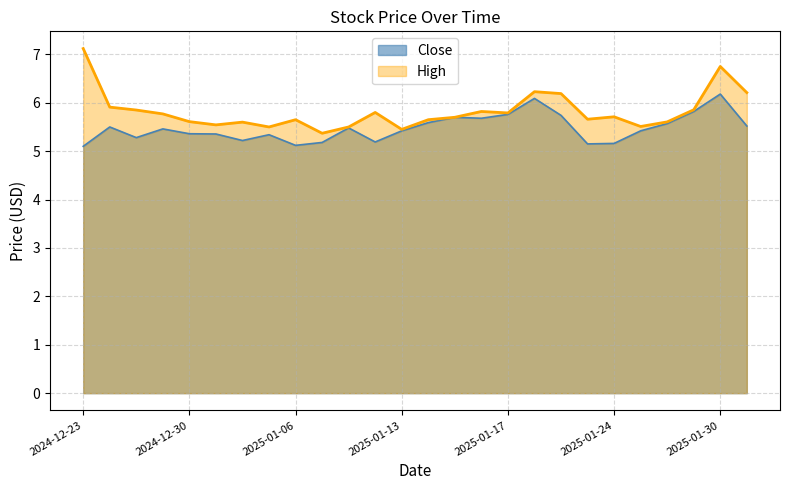

True or false: Close has a value of 8.4 at 2025-01-07.

False